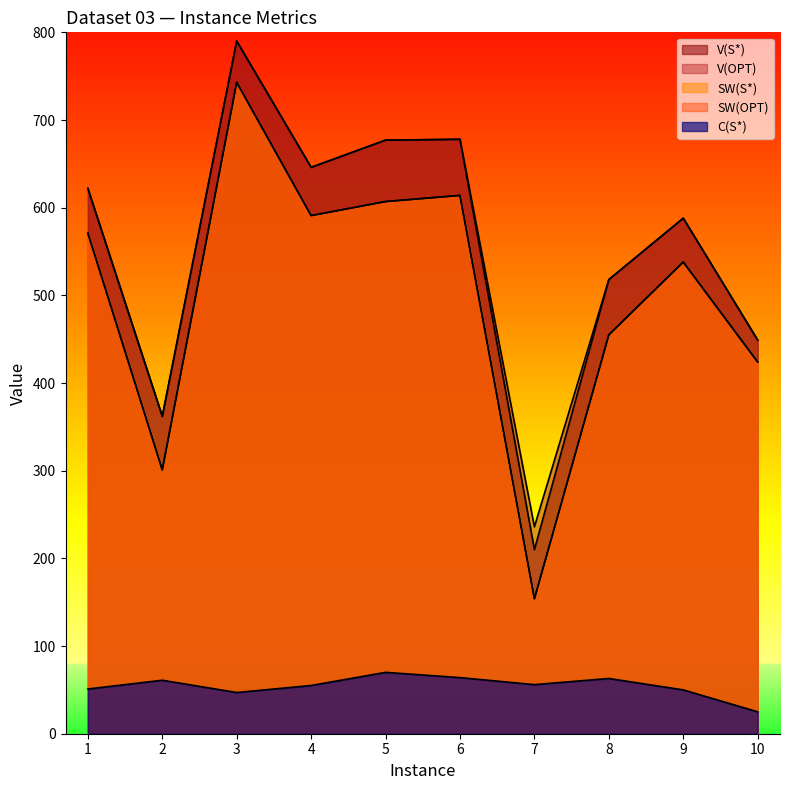

Is the value of SW(OPT) at 7 greater than the value of C(S*) at 9?

Yes